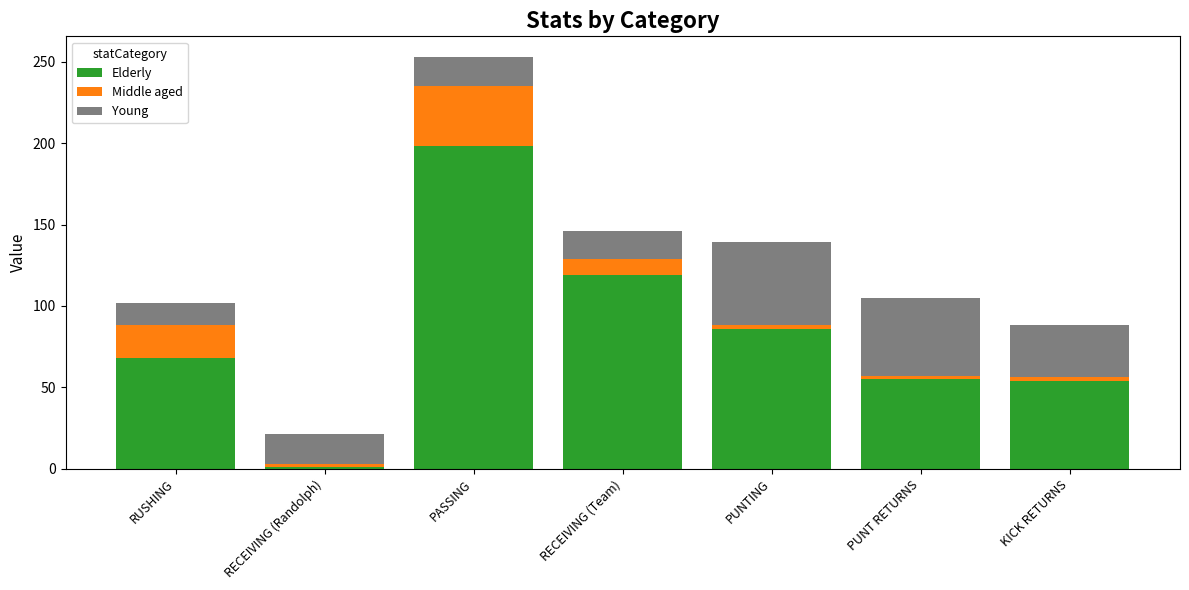

Does the chart contain stacked bars?

Yes